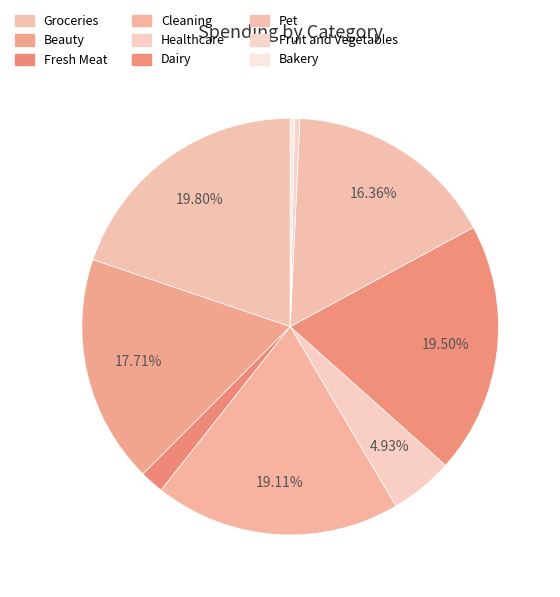

Is it true that Fresh Meat is 2% of the pie?

True